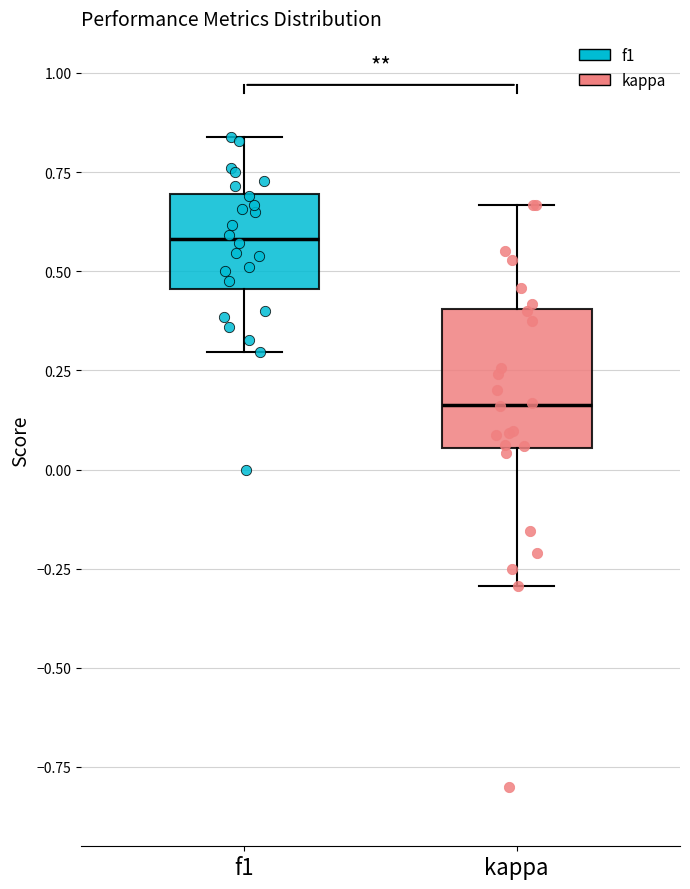

Where does the lower whisker of the box for f1 end on the y-axis? The values are not printed on the chart, so give them approximately, as read against the axis.

0.30